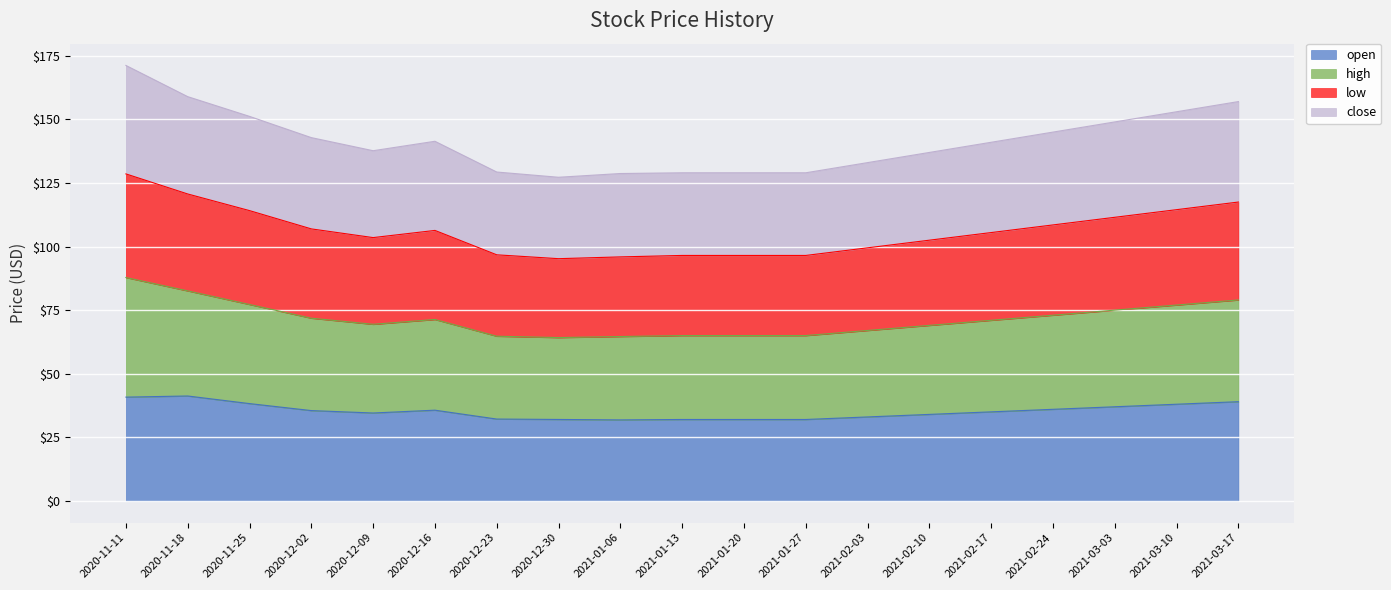

Where does the high series first go above 71?

2020-11-11